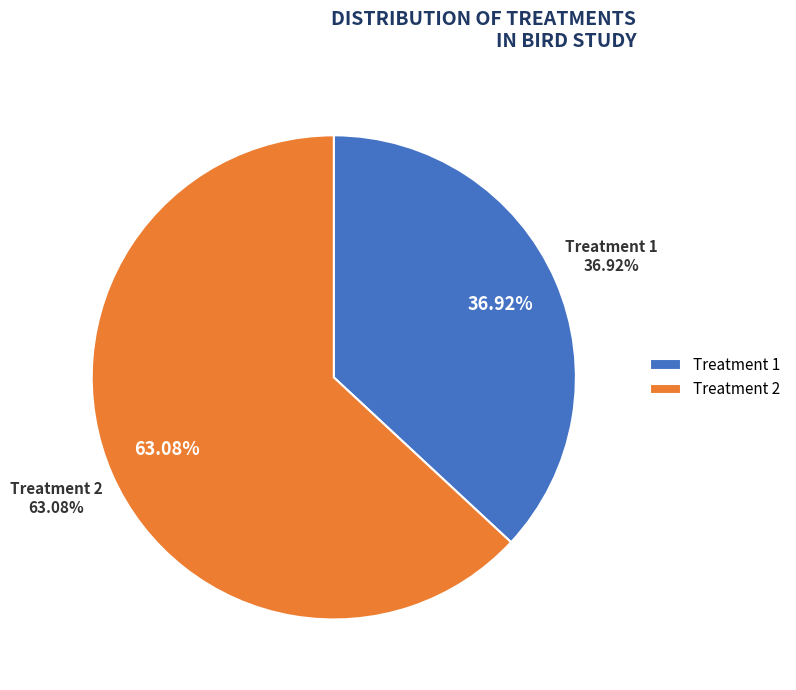

To the nearest percent, what is the combined percentage of Treatment 1 and Treatment 2?

100%